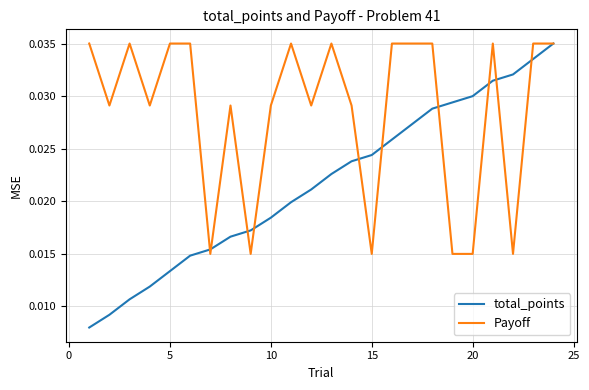

How many lines are shown in the chart?

2